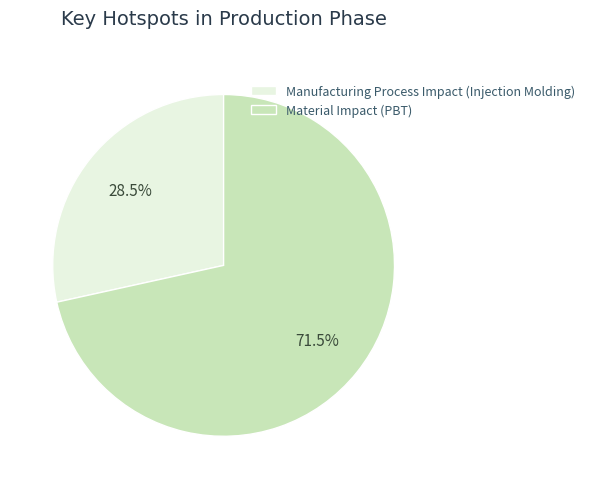

What is the largest slice in the pie chart?

Material Impact (PBT)